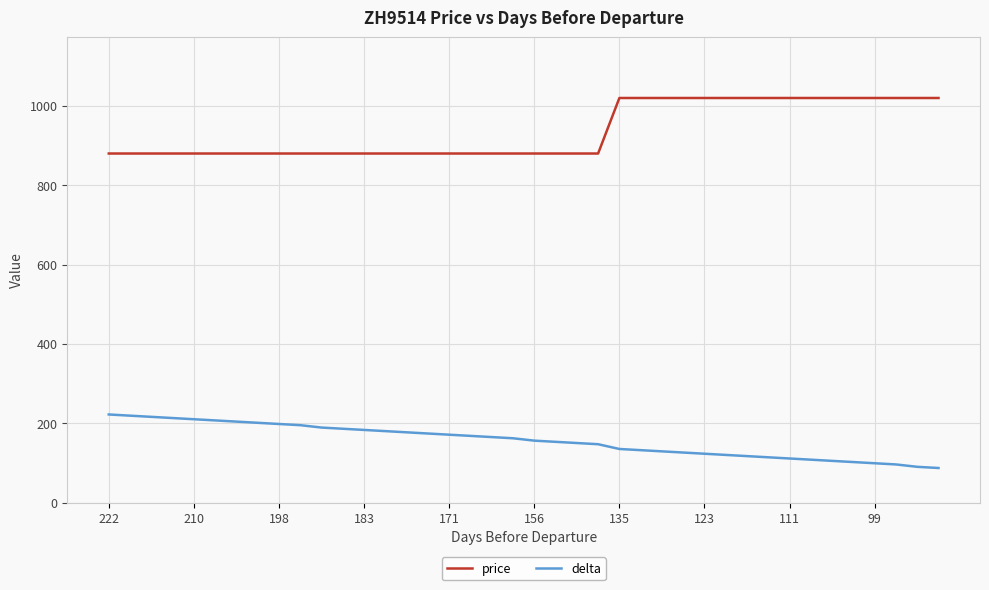

Rank the series by their average value, from highest to lowest.

price, delta